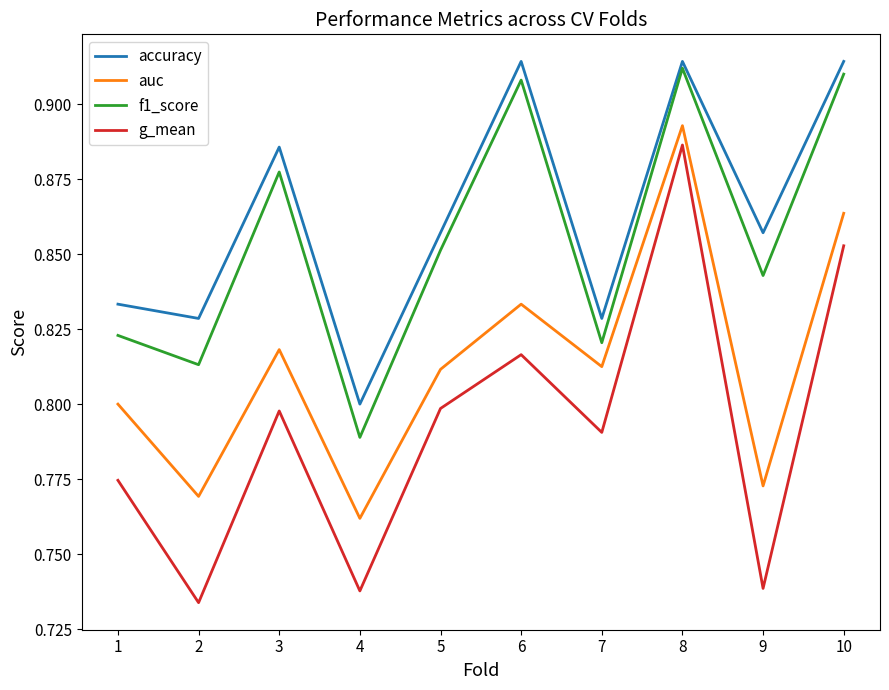

The value of auc at 5 is 1.2. True or false?

False